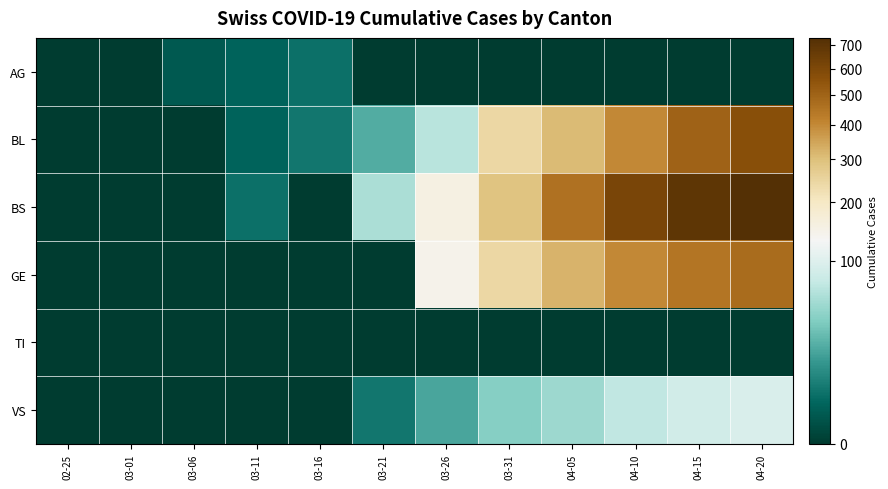

Between 03-16 and 04-05, which series saw the biggest shift?

BS